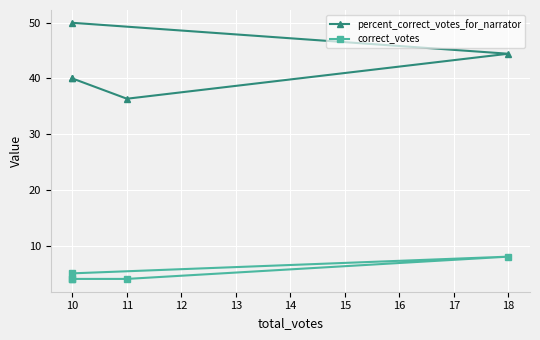

In percent_correct_votes_for_narrator, how many points are lower than both neighbors (excluding endpoints)?

1